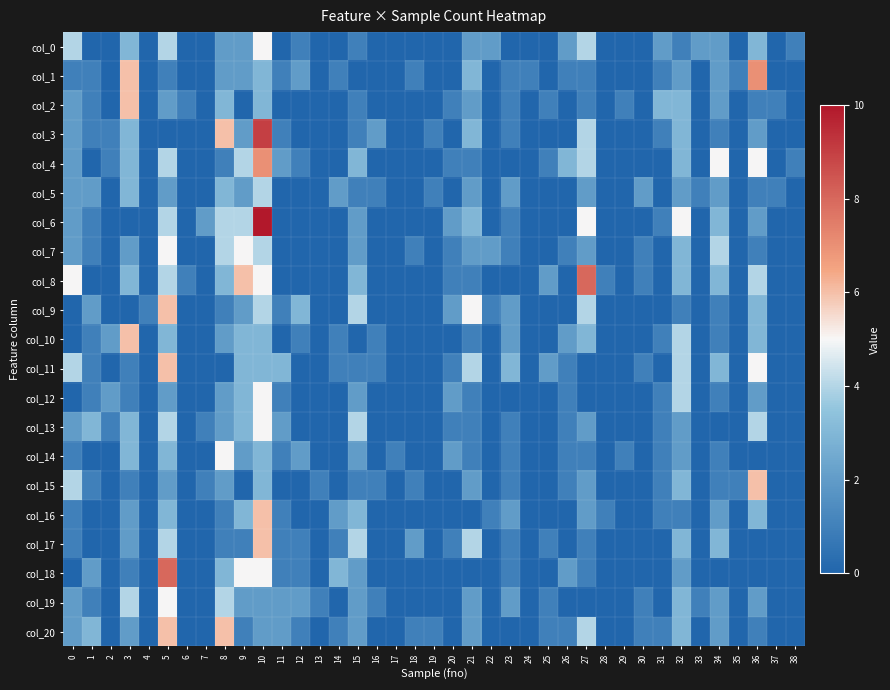

What is the total value across all series at 6?

2